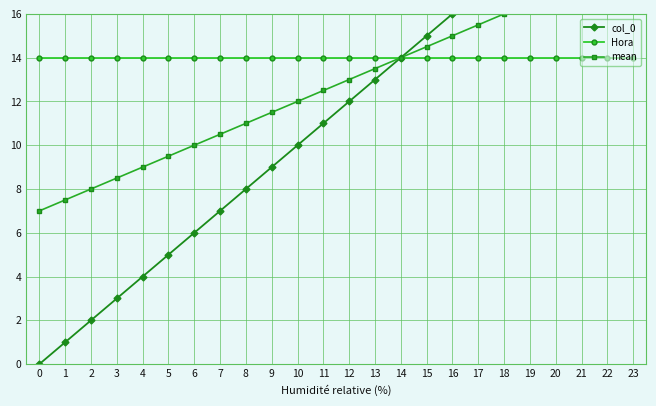

True or false: Hora and col_0 cross at least once.

False